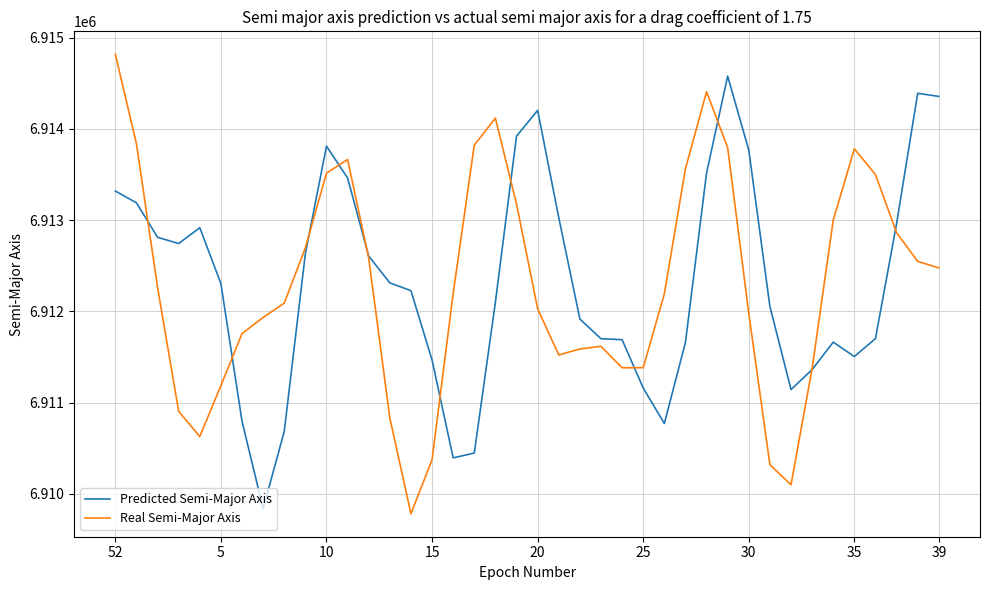

List the series in order of their peak value, lowest first.

Predicted Semi-Major Axis, Real Semi-Major Axis